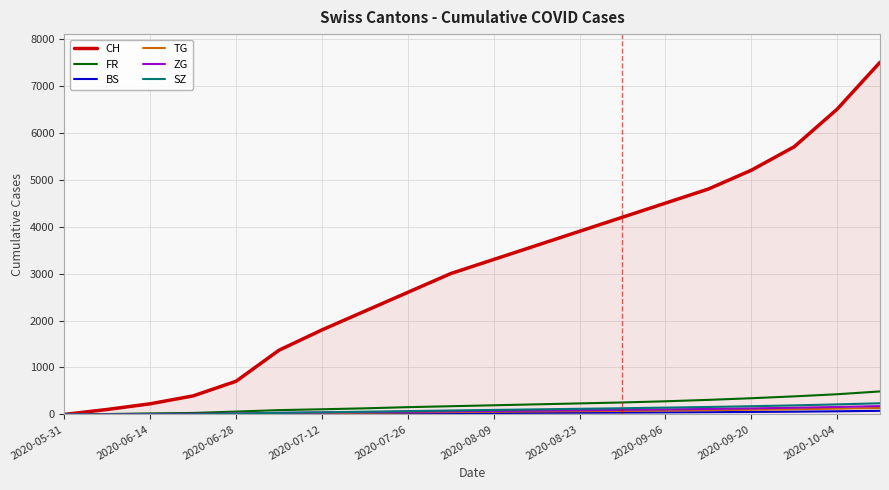

What is the greatest value displayed?

7500